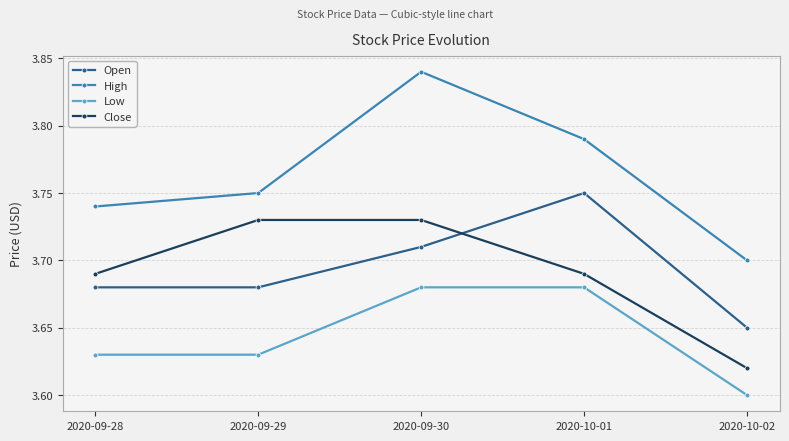

True or false: Open has a value of 3.7 at 2020-10-02.

True